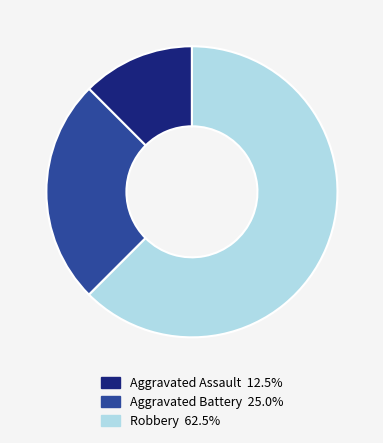

Count the number of slices in the pie.

3